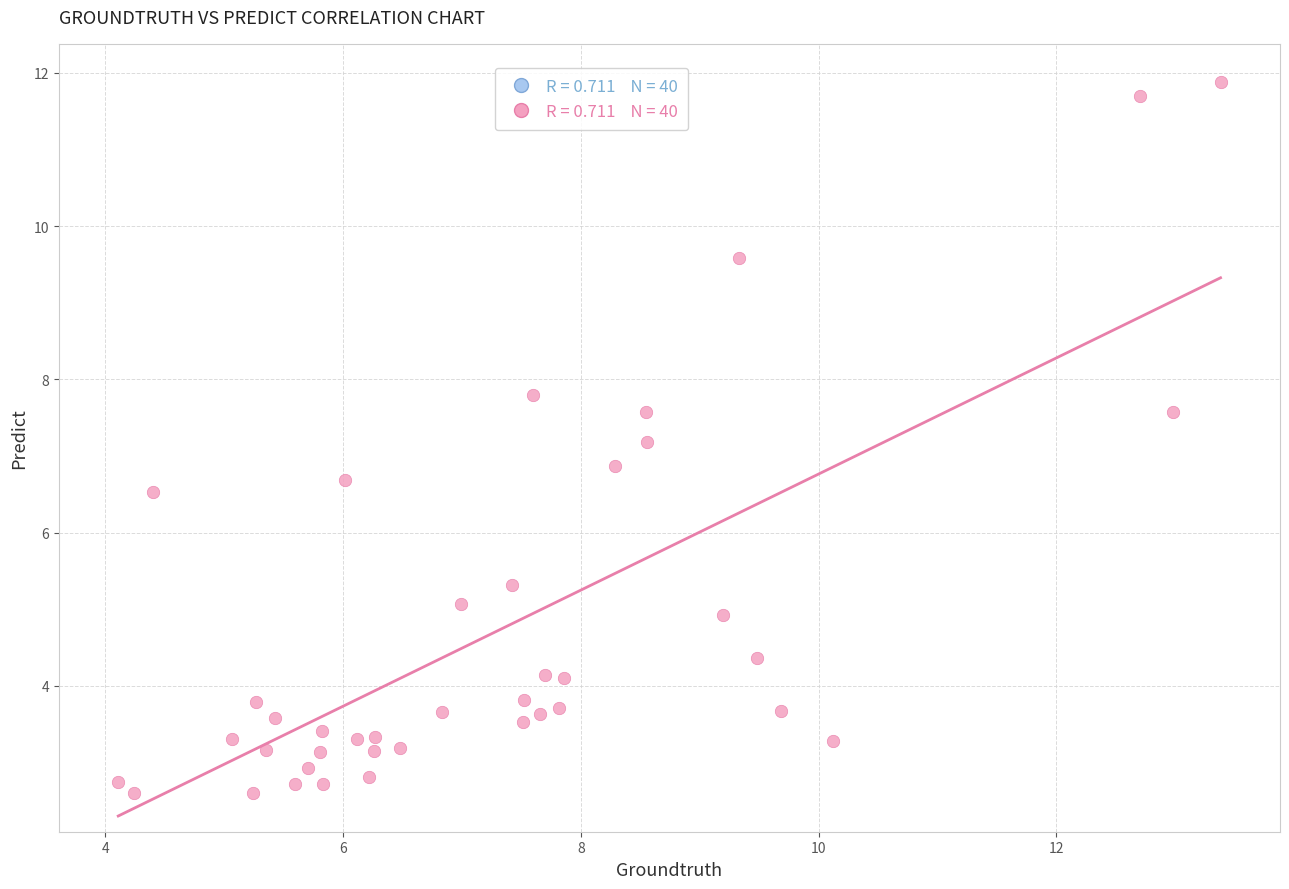

What is the range of X values (max minus min)?

9.3